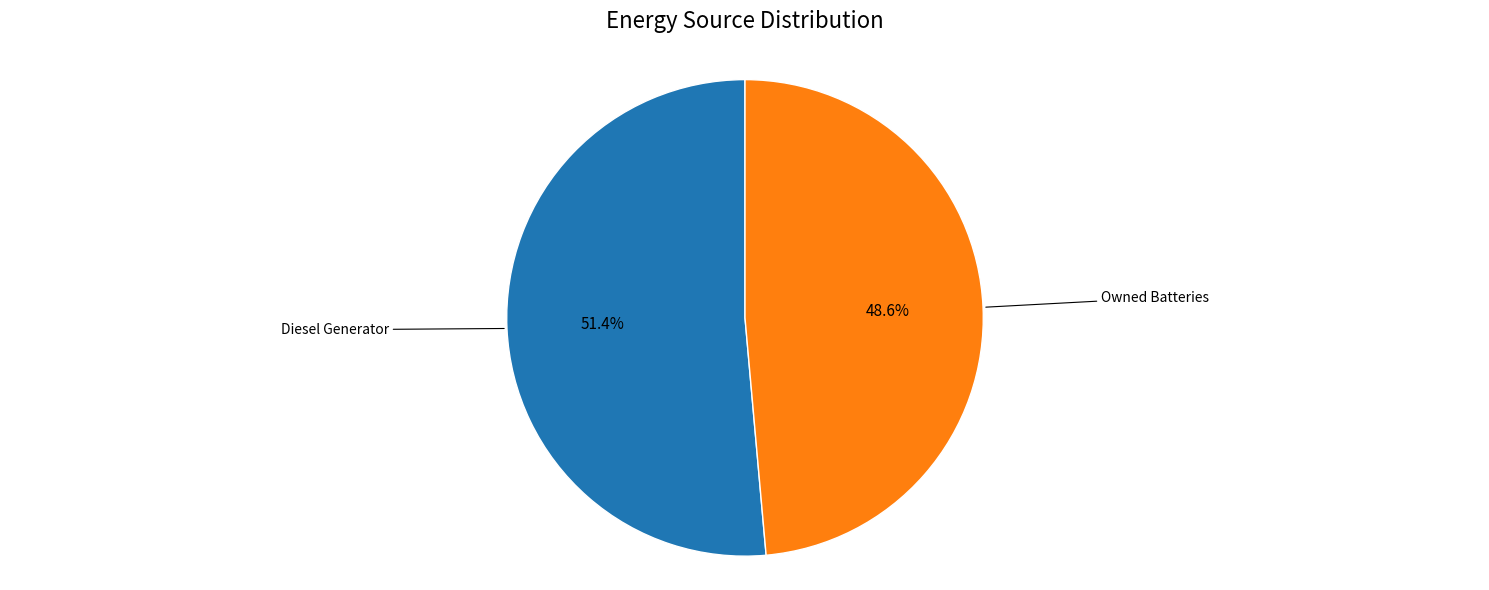

Which category accounts for the majority?

Diesel Generator